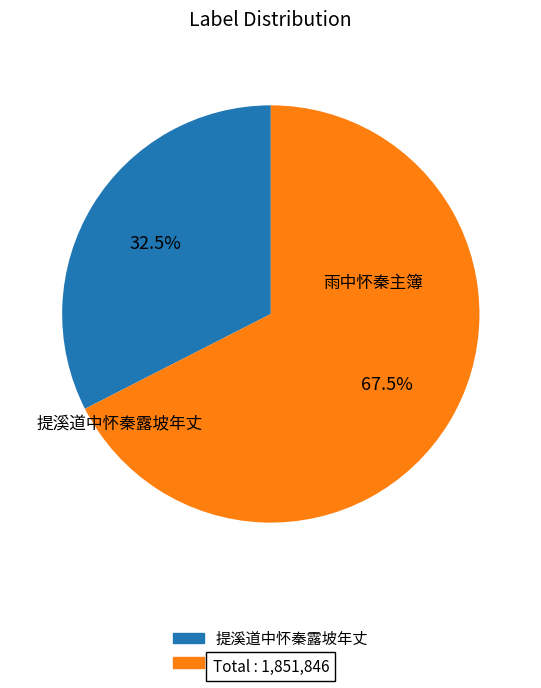

What is the total percentage of 提溪道中怀秦露坡年丈 and 雨中怀秦主簿?

100.0%